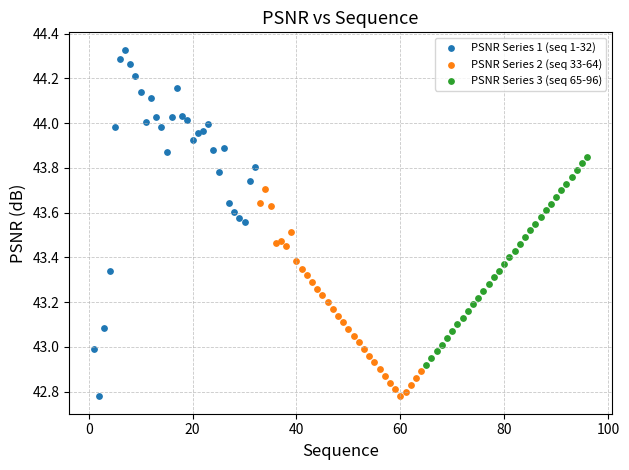

Which series reaches the maximum Y coordinate?

PSNR Series 1 (seq 1-32)